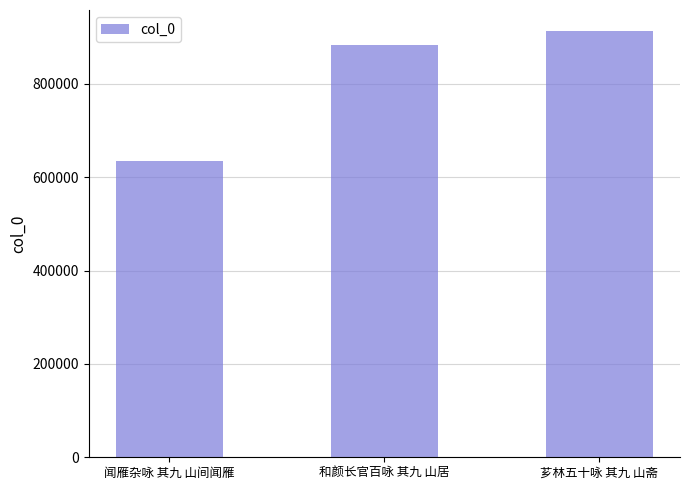

List the labels in order of value, largest first.

芗林五十咏 其九 山斋, 和颜长官百咏 其九 山居, 闻雁杂咏 其九 山间闻雁